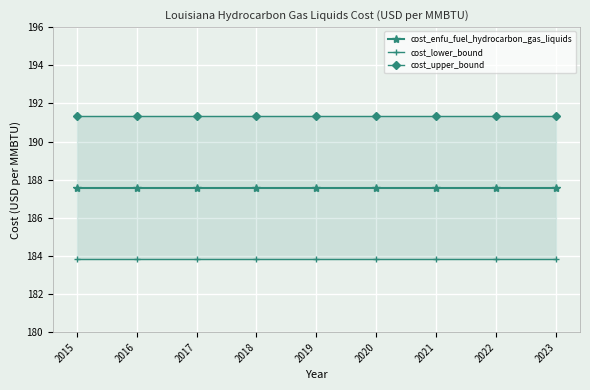

Between 2015 and 2020, which is larger?

2015